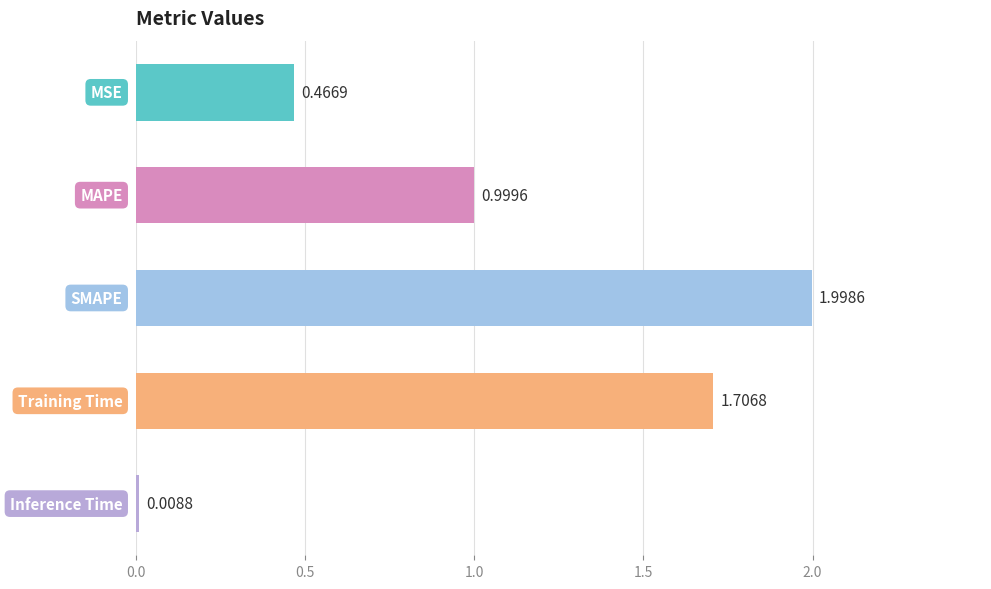

What is the average value?

1.0